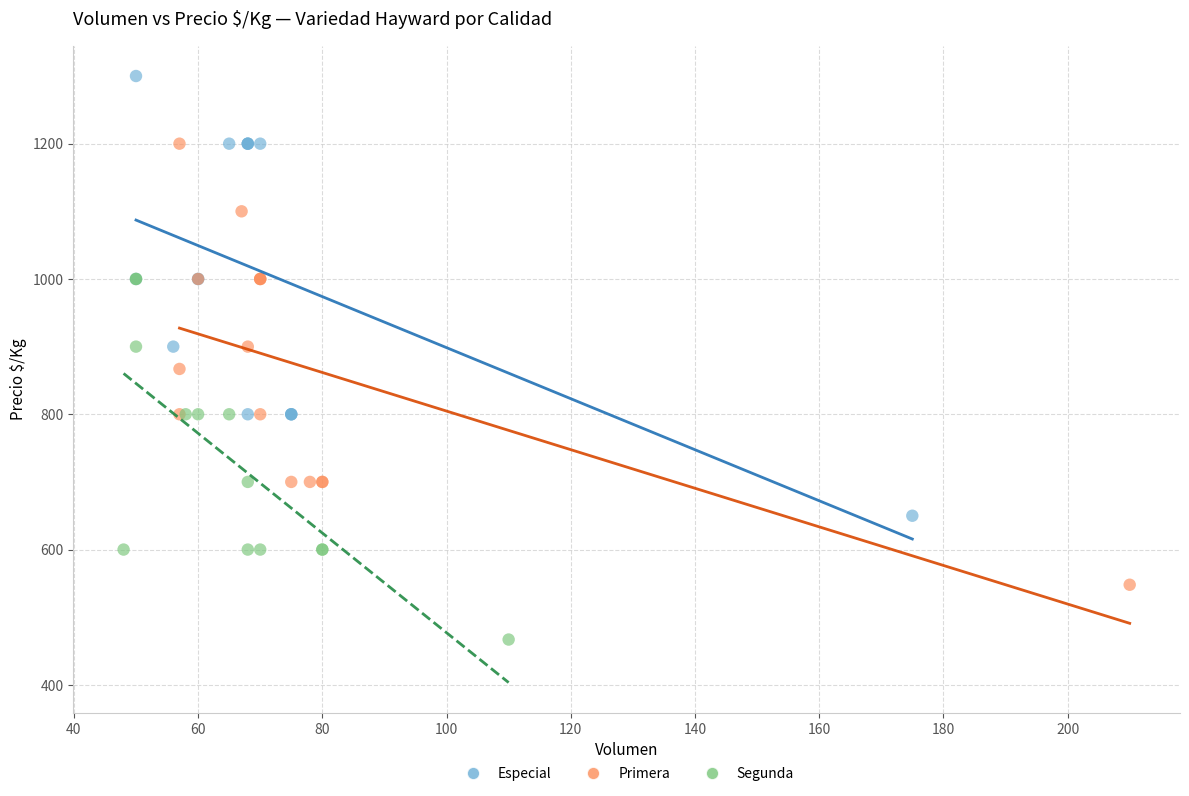

Which series contains the highest Y value?

Especial